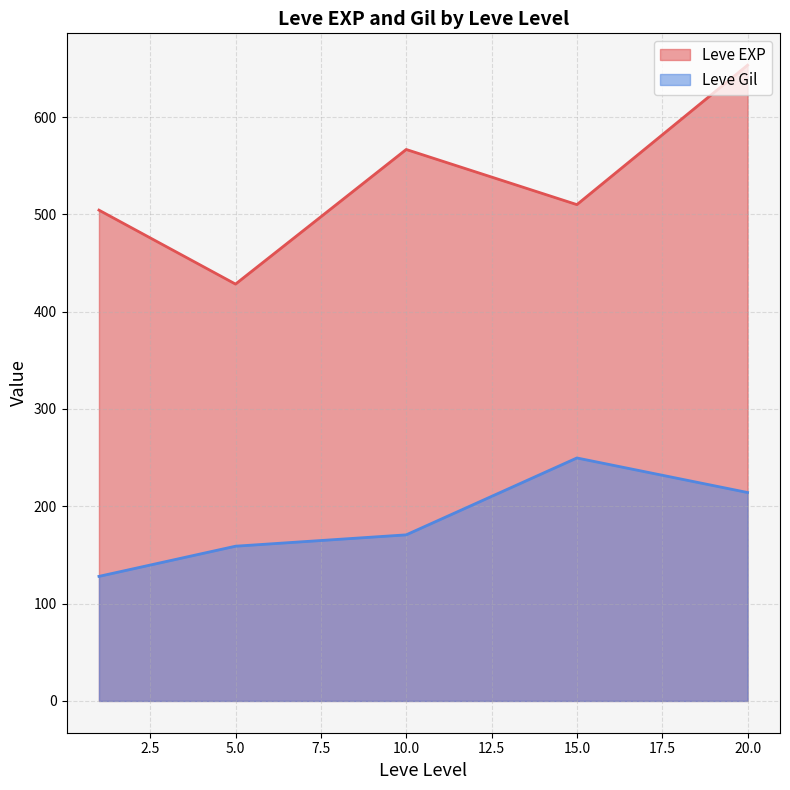

How many lines are shown in the chart?

2